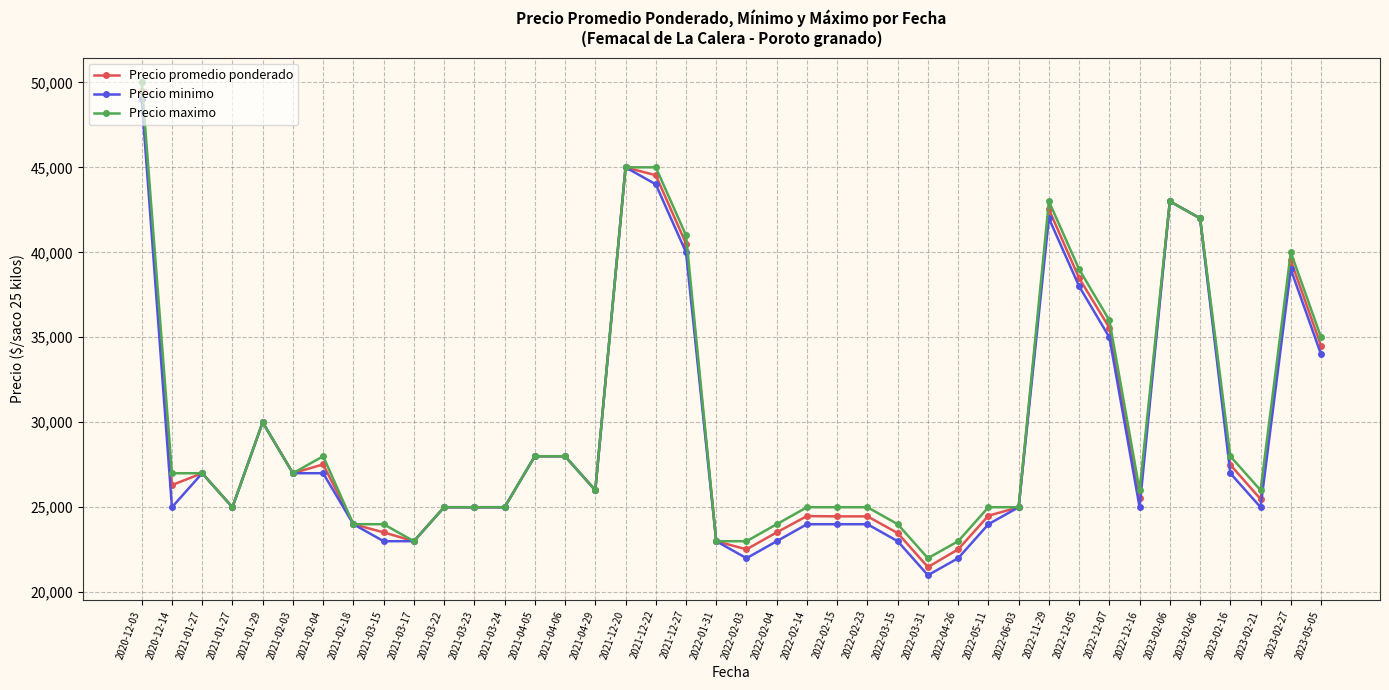

Which category has the lowest value in the Precio promedio ponderado series?

2022-03-31